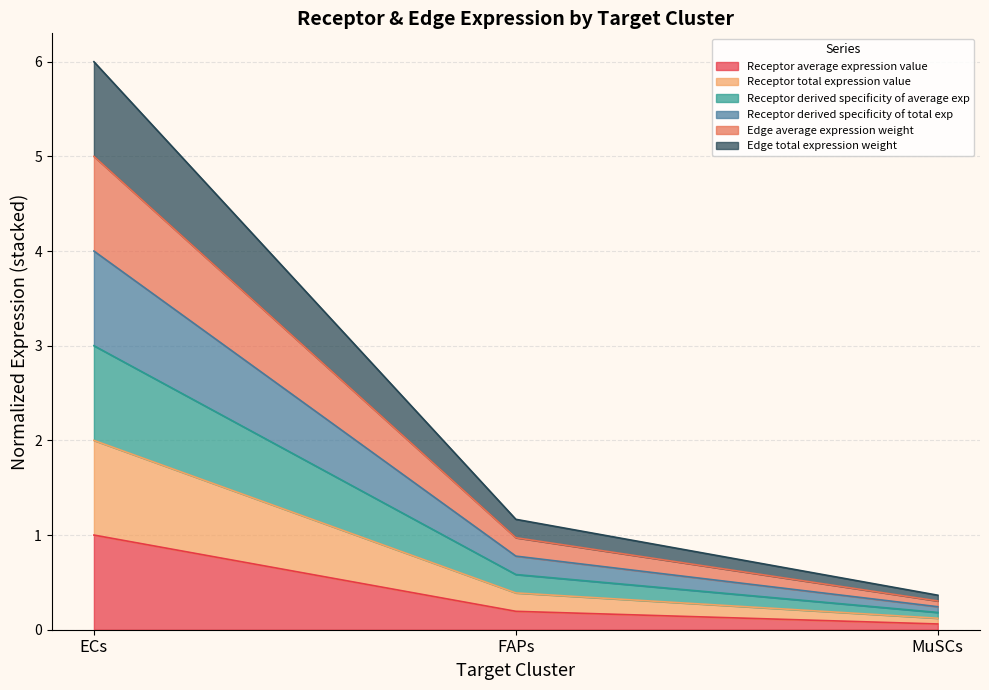

At which category is the sum across all series the highest?

ECs